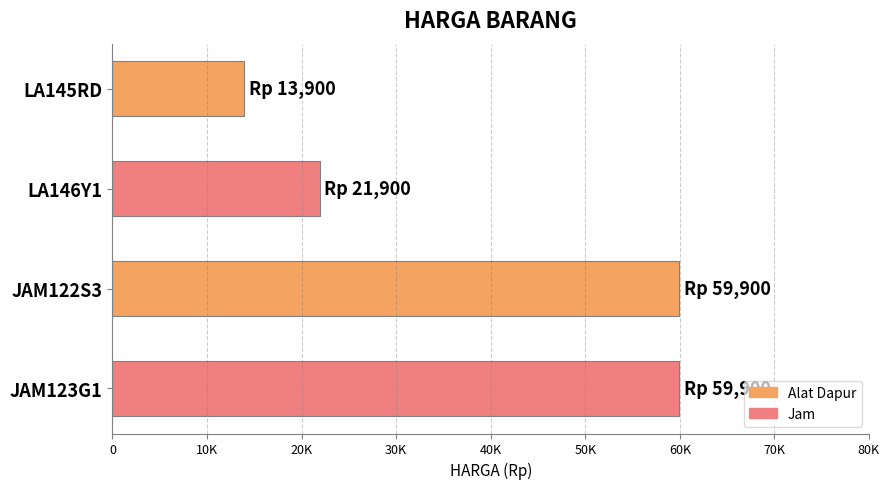

Where is the data nearest to the value 36900?

LA146Y1